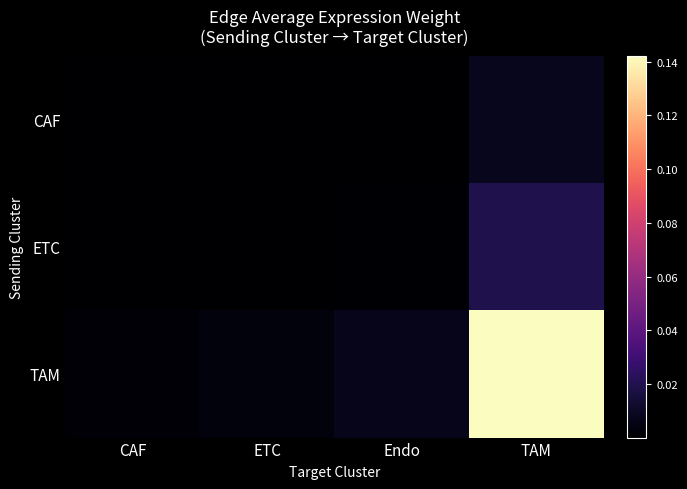

What is the greatest value displayed?

0.1